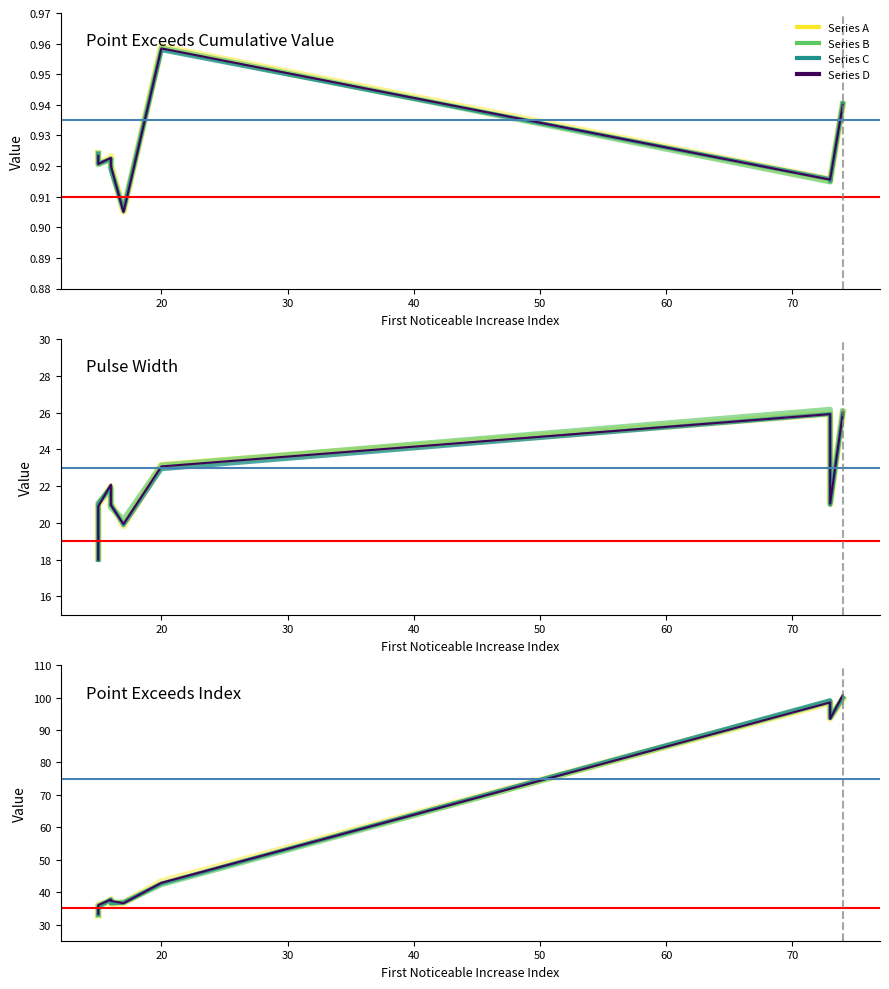

At how many categories does at least one series exceed 29?

10